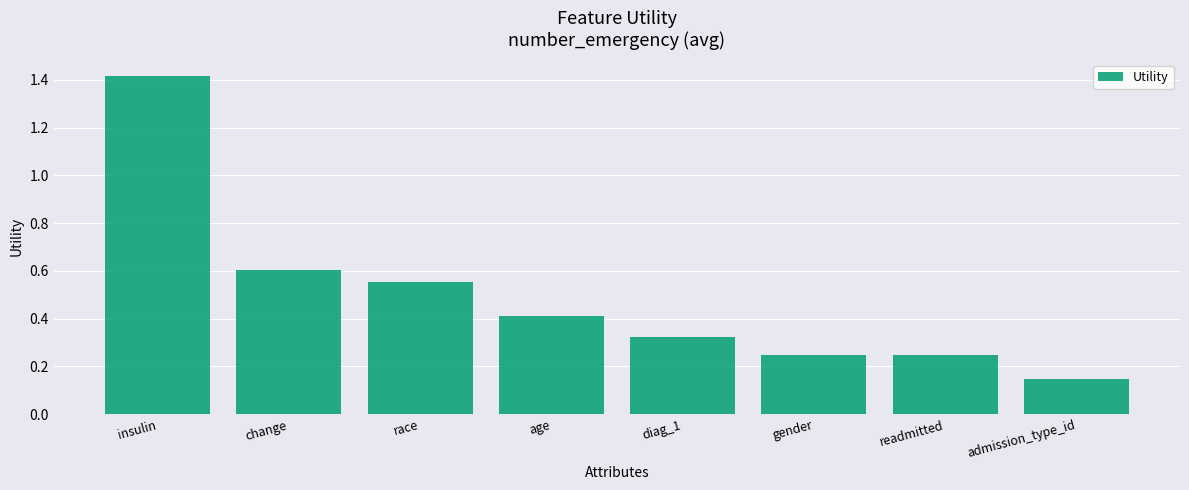

At which category does the chart reach its peak across all series?

insulin